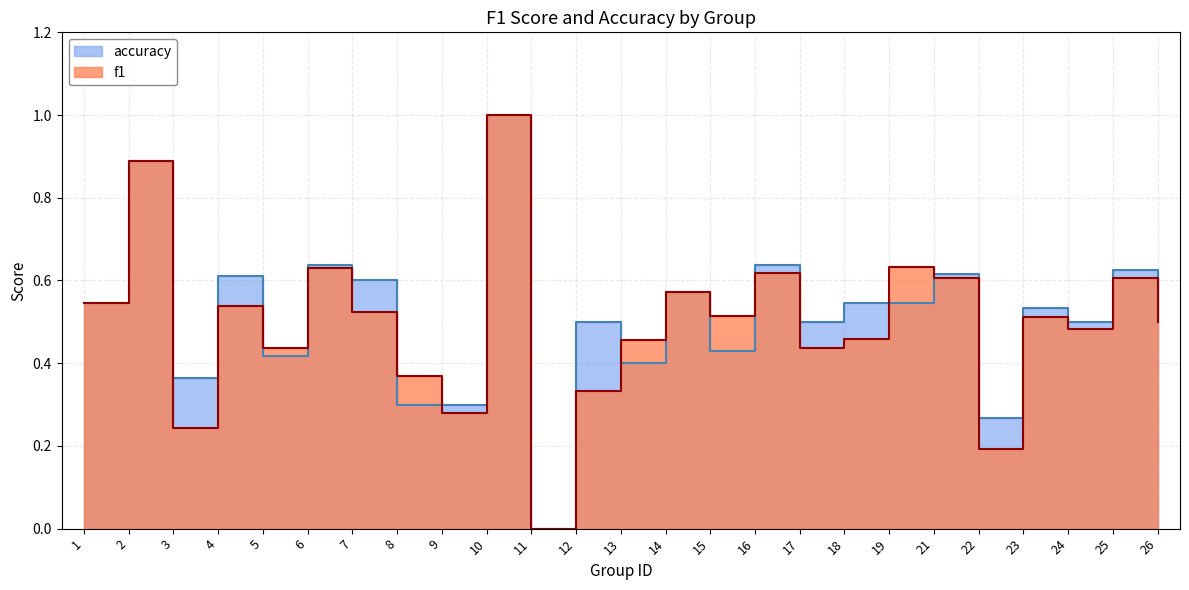

The value of accuracy at 4 is 0.2. True or false?

False